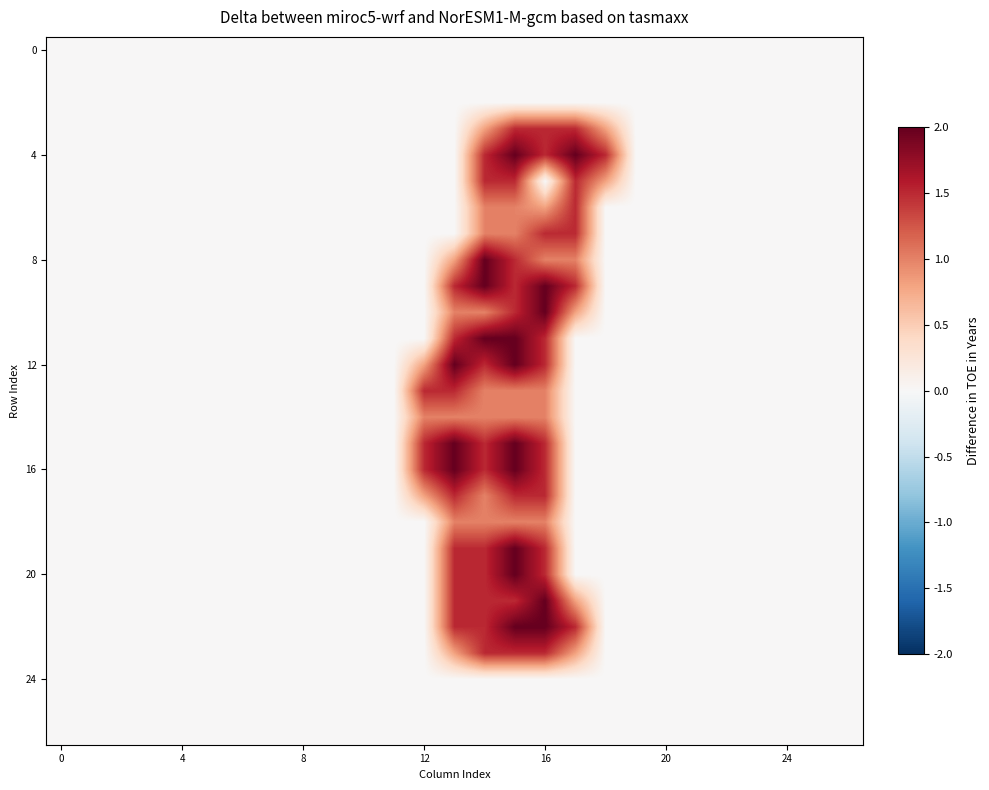

Count the number of categories in the chart.

27